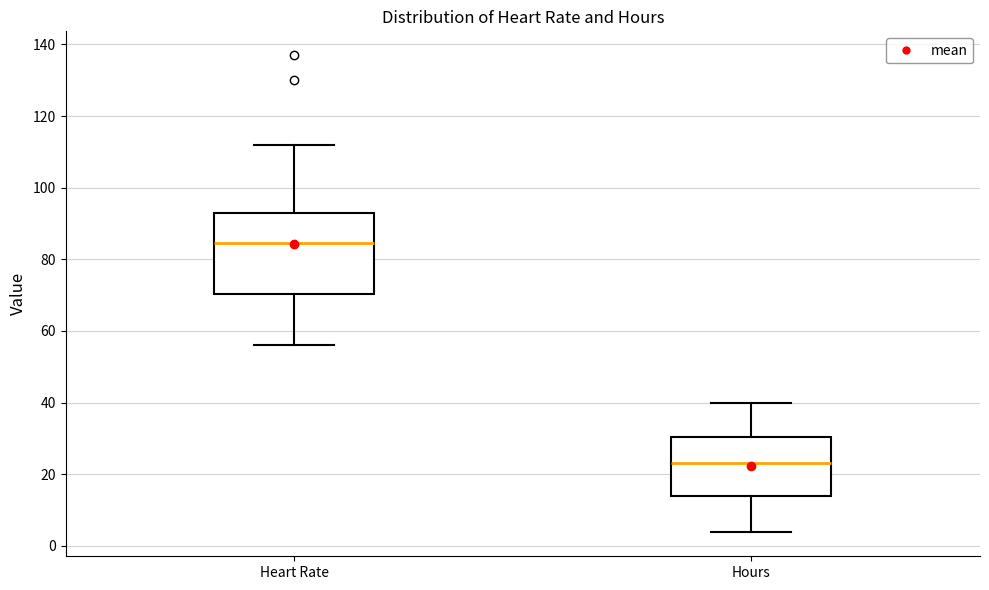

Comparing the boxes themselves (not the whiskers), which one is the tallest?

Heart Rate